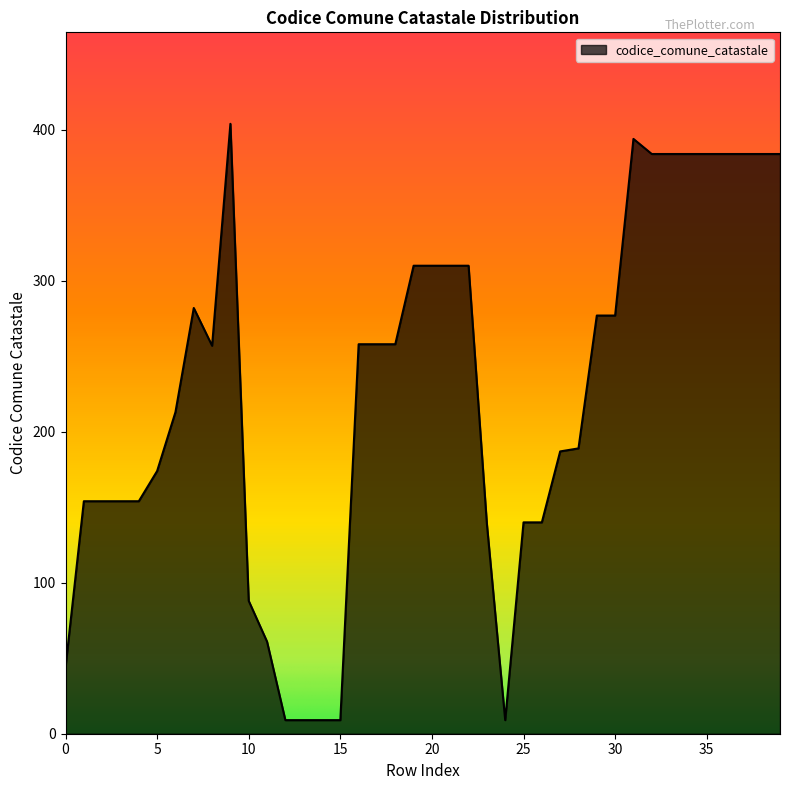

What is the maximum value shown in the chart?

404